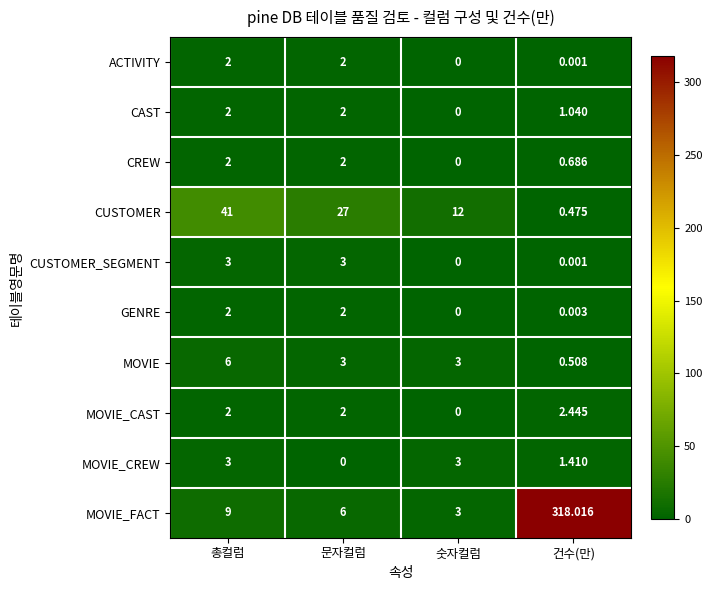

Between 숫자컬럼 and 건수(만), which series saw the biggest shift?

MOVIE_FACT